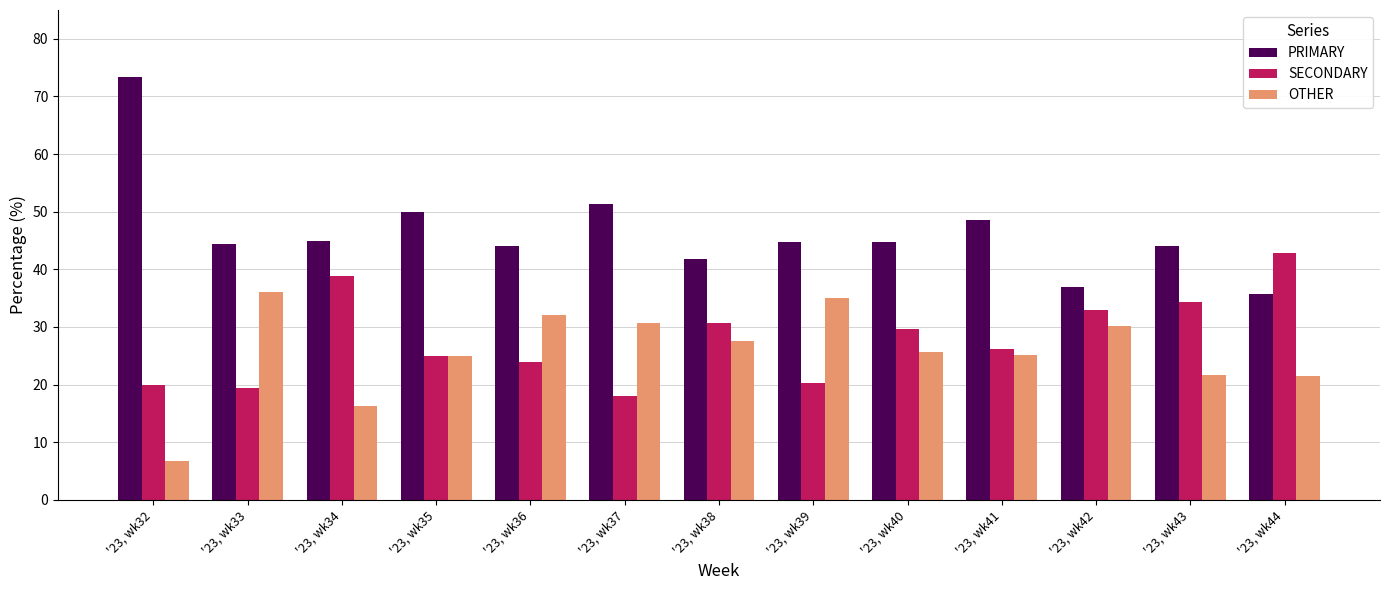

What is the total value across all series at '23, wk40?

100.0